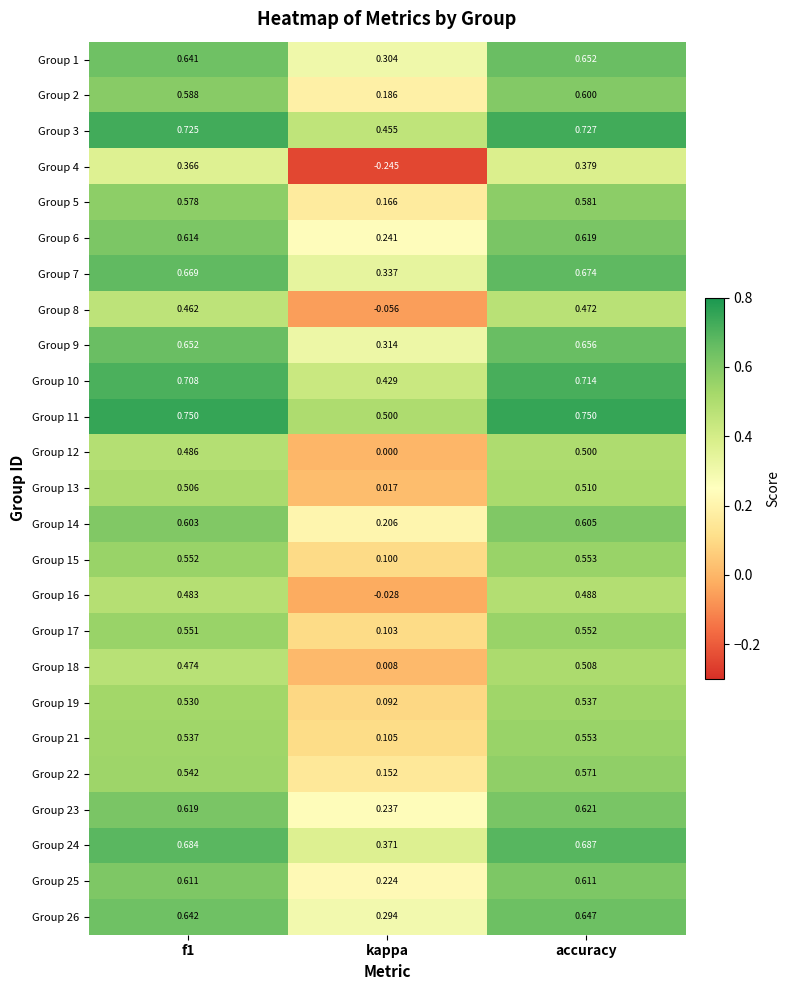

At which category does the chart reach its minimum across all series?

kappa